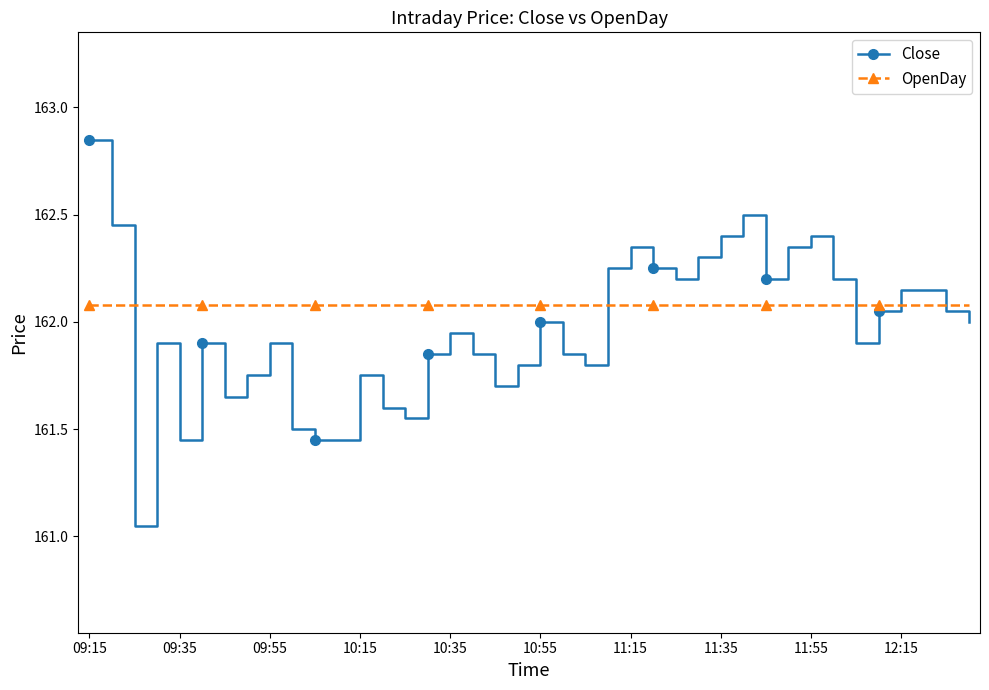

What is the difference between the maximum and minimum values in the Close series?

1.8